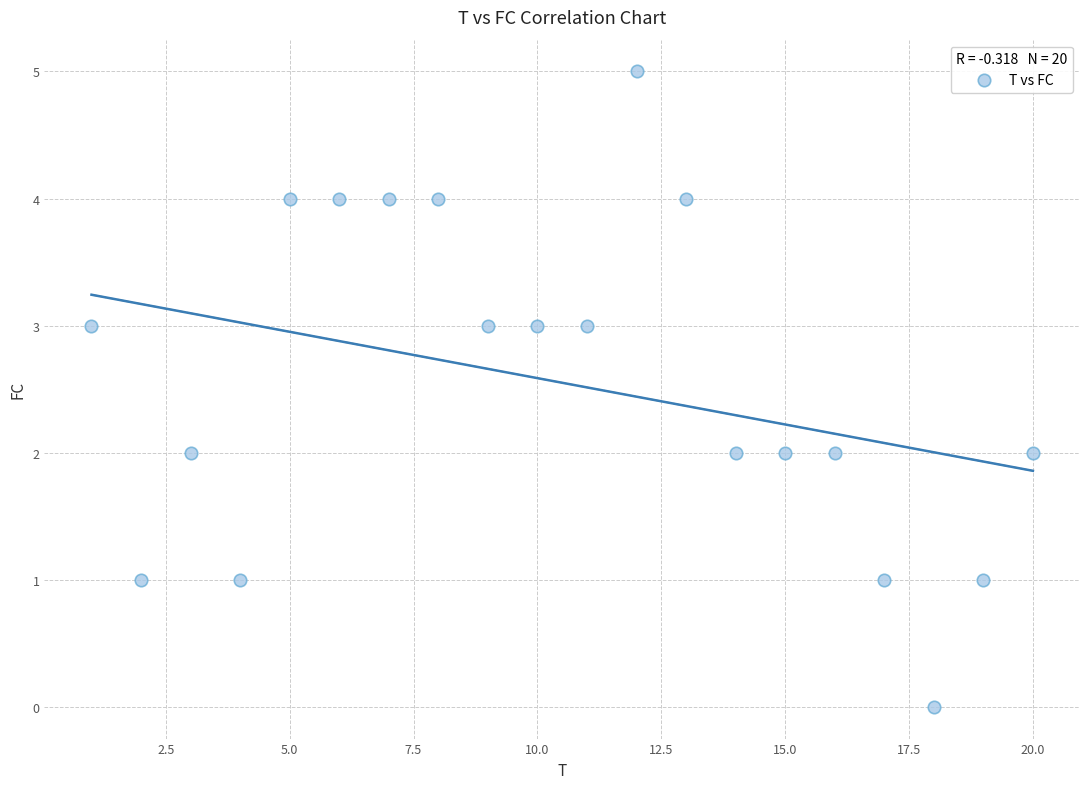

What is the range of Y values (max minus min)?

5